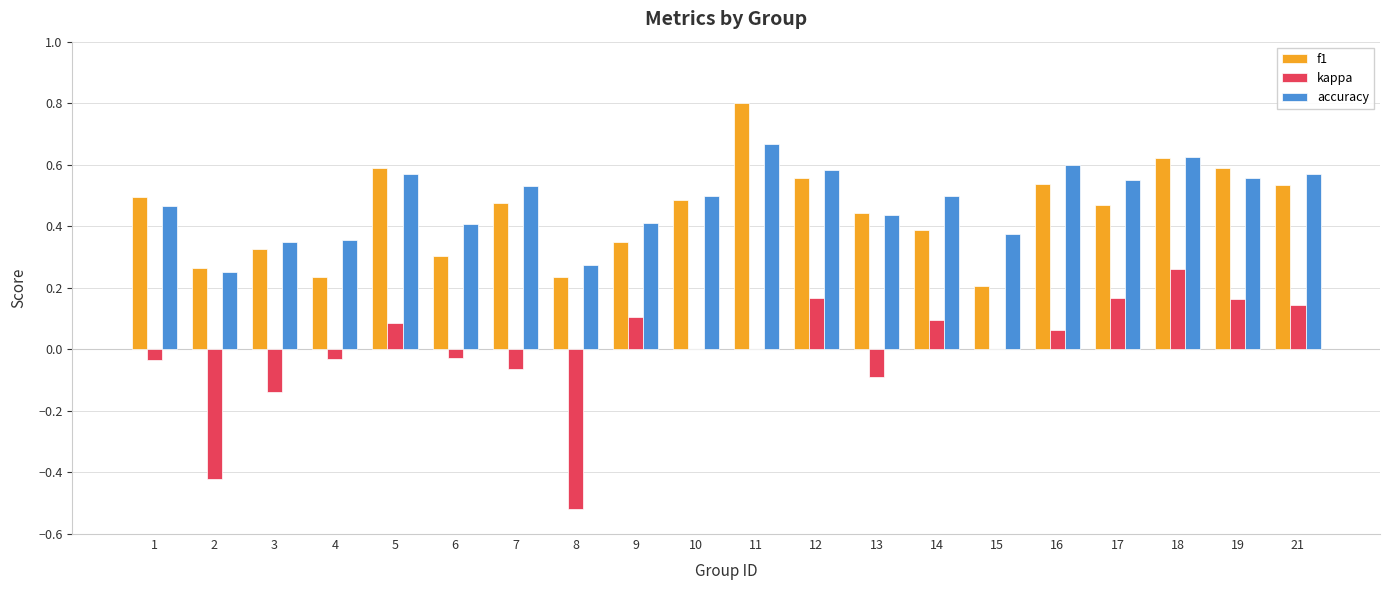

True or false: f1 has a value of 0.5 at 1.

True